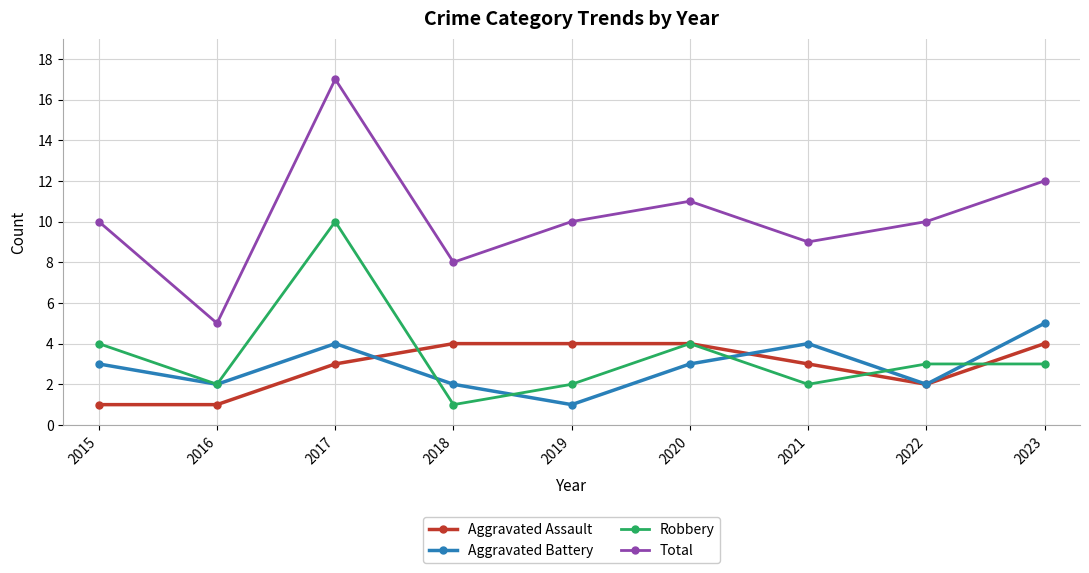

What is the value of the Aggravated Battery point at the 3rd from the left?

4